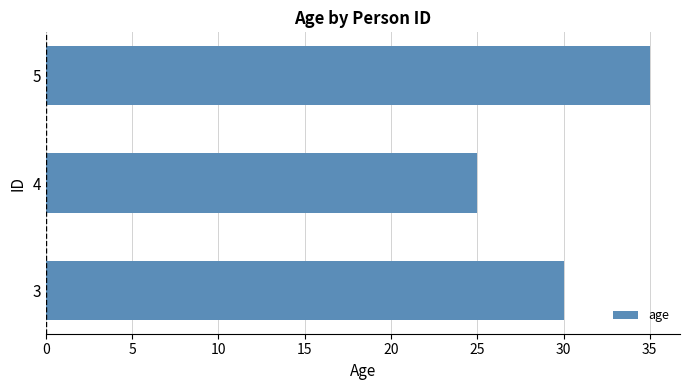

List the labels in order of value, smallest first.

4, 3, 5